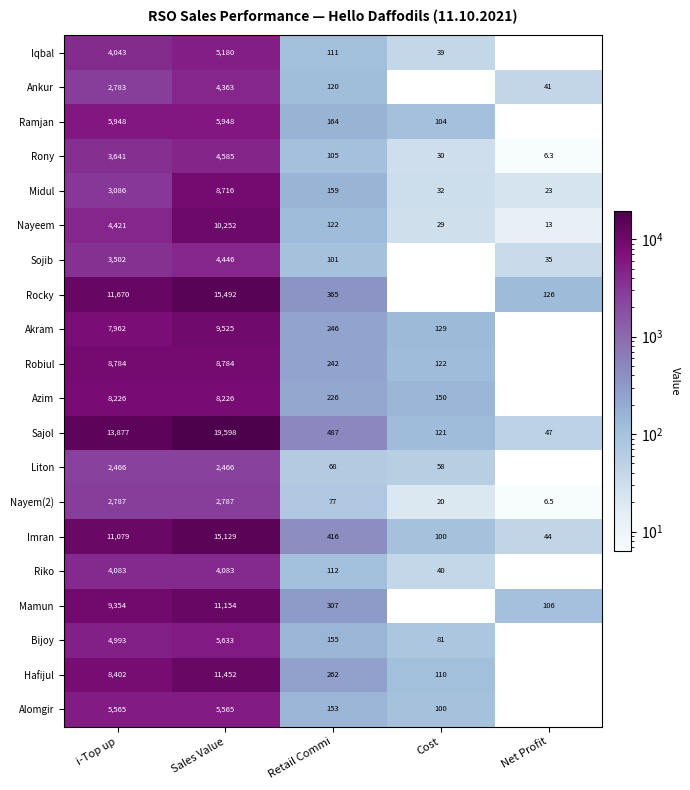

Is the value of Bijoy at Retail Commi greater than the value of Rony at i-Top up?

No